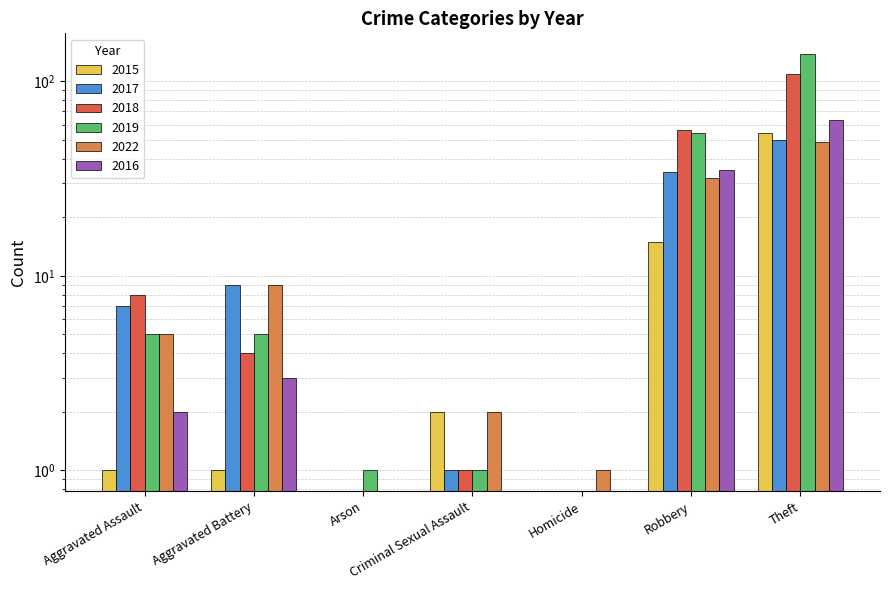

What is the difference between the second highest and minimum values in the 2015 series?

15